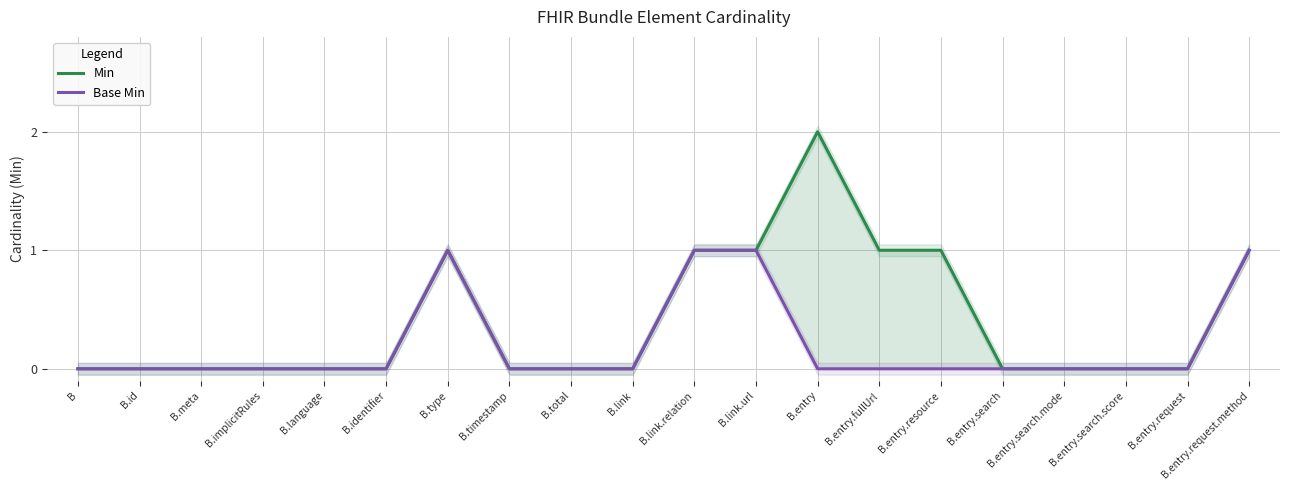

At how many categories does at least one series exceed 0?

7